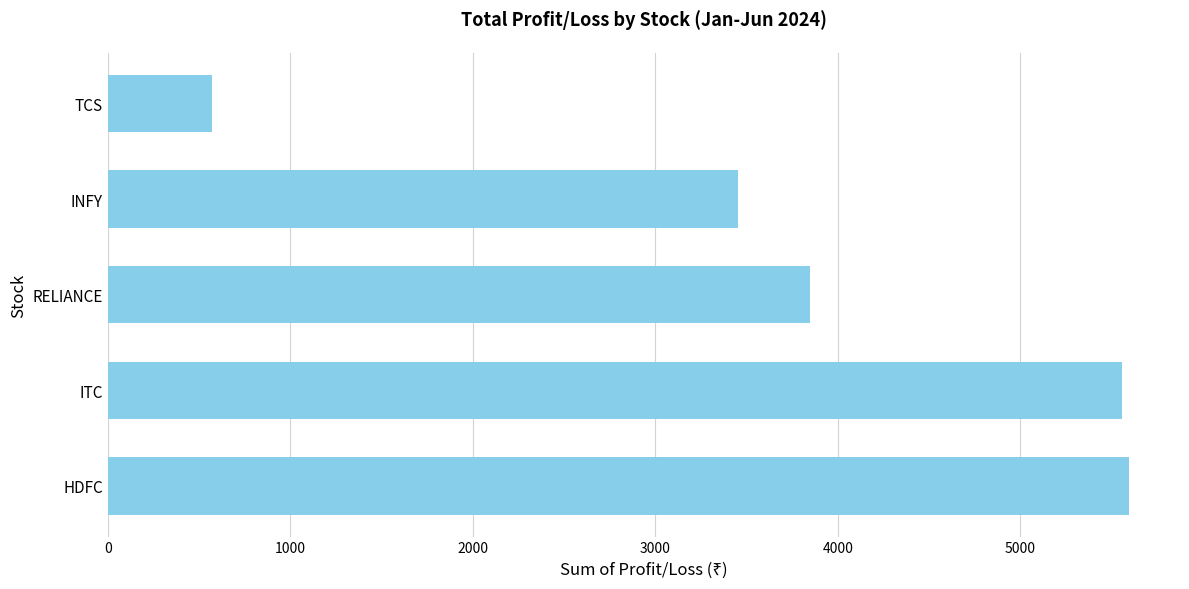

Where is the data nearest to the value 3083?

INFY